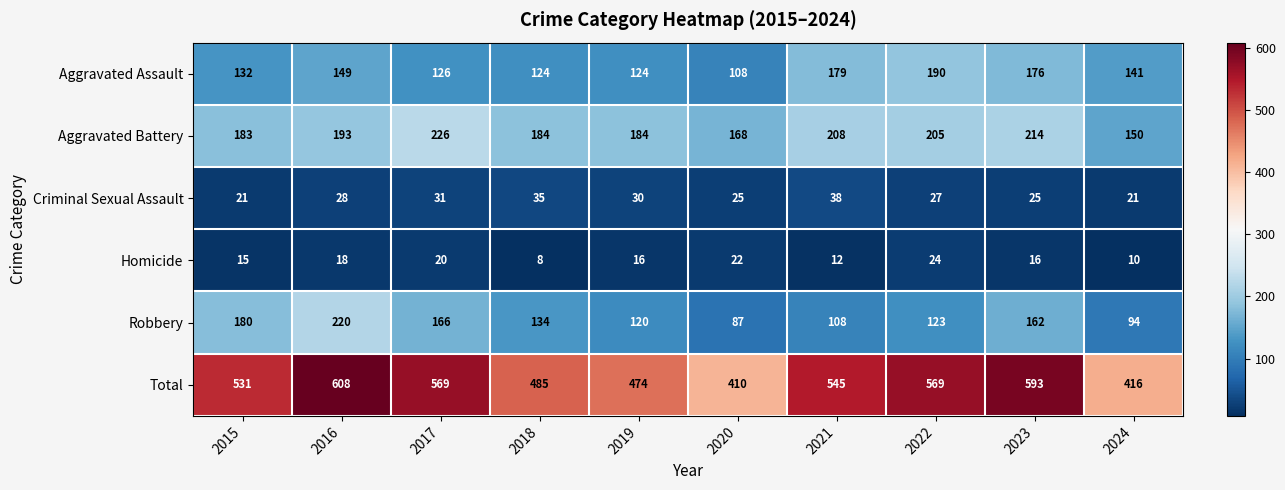

Between 2016 and 2021, which series saw the biggest shift?

Robbery